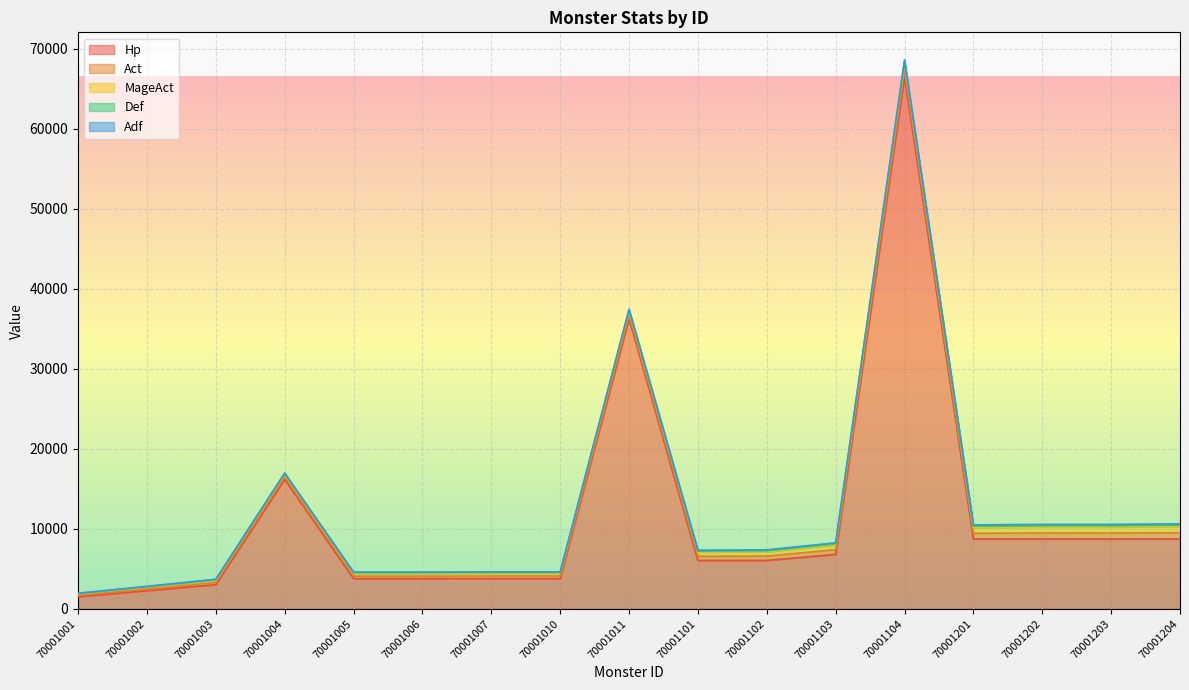

What is the sum of all MageAct values?

8577